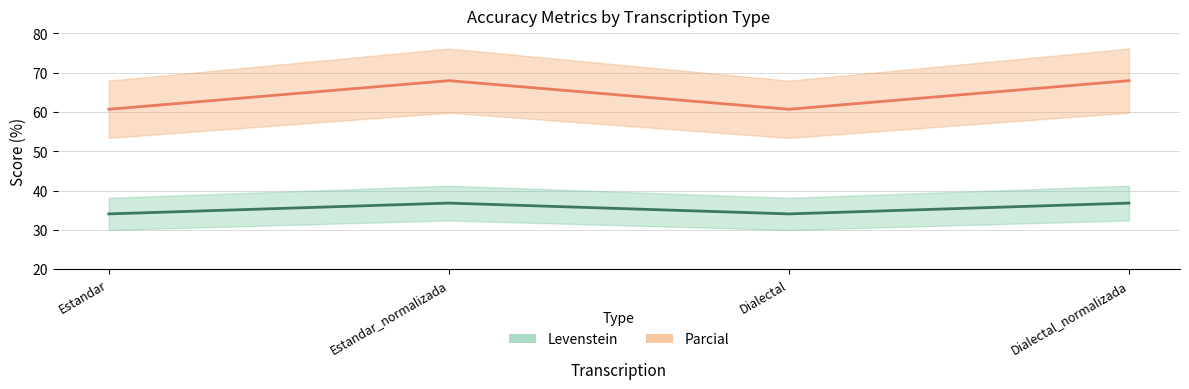

What is the sum of all Parcial (line) values?

257.4